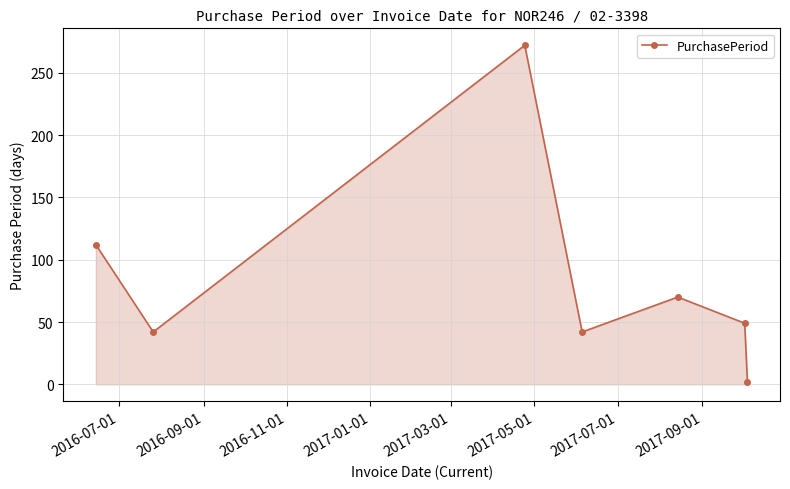

True or false: there are more than 0 points higher than both neighbors.

True